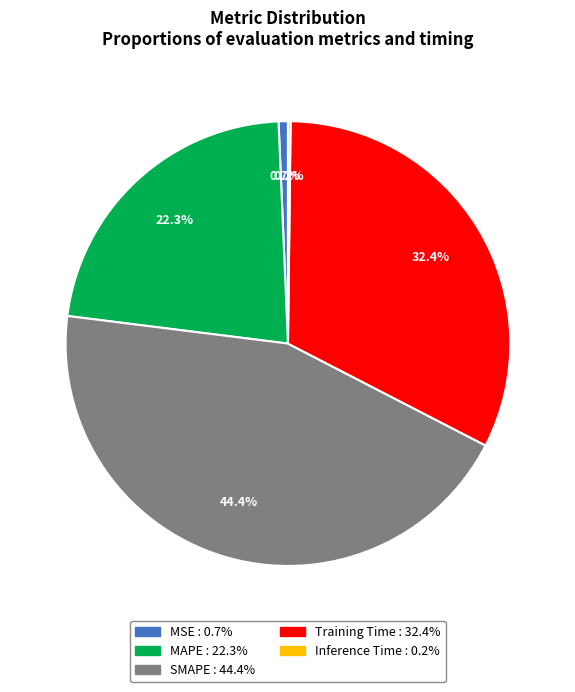

Which slice is the largest?

SMAPE